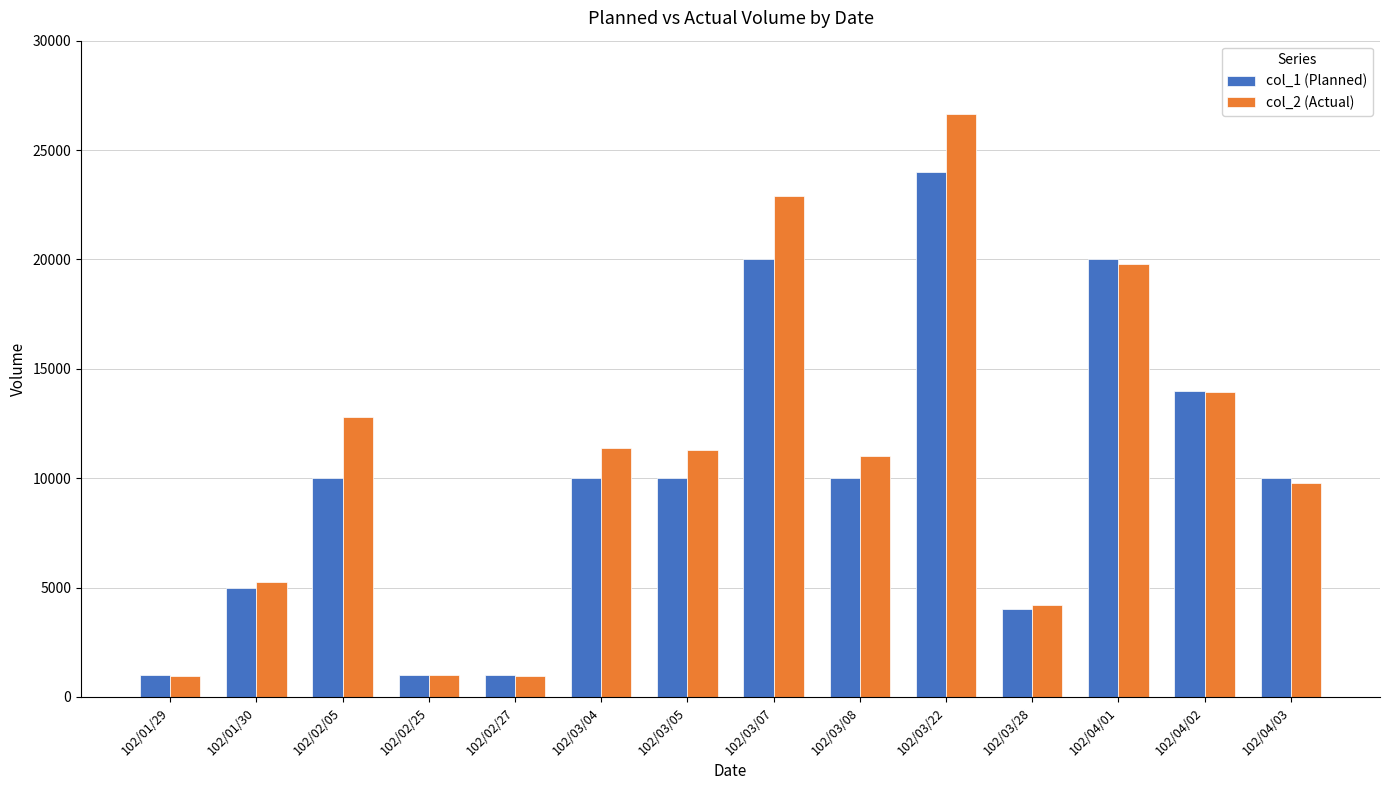

How many bars are there in total?

28